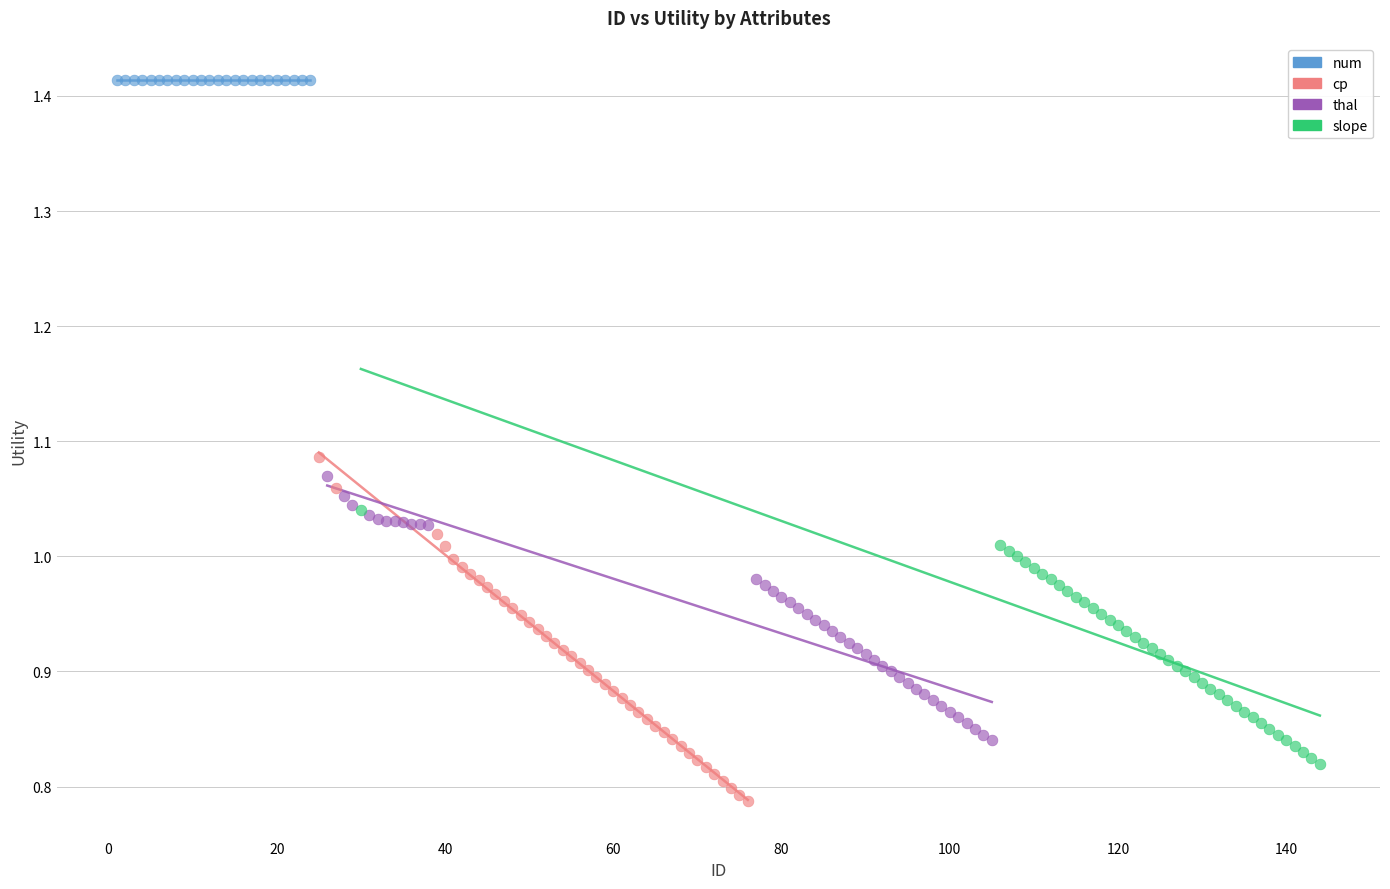

Which series contains the lowest Y value?

cp